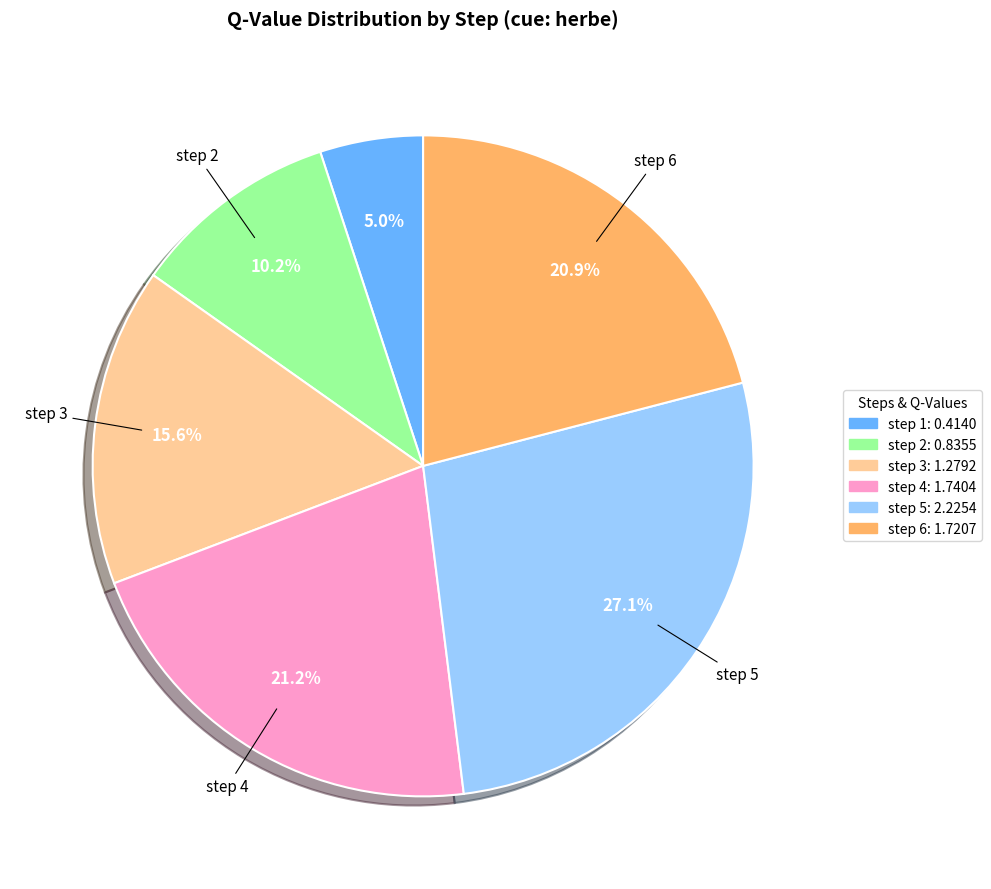

To the nearest percent, what is the difference between the largest and smallest slice percentages?

22%